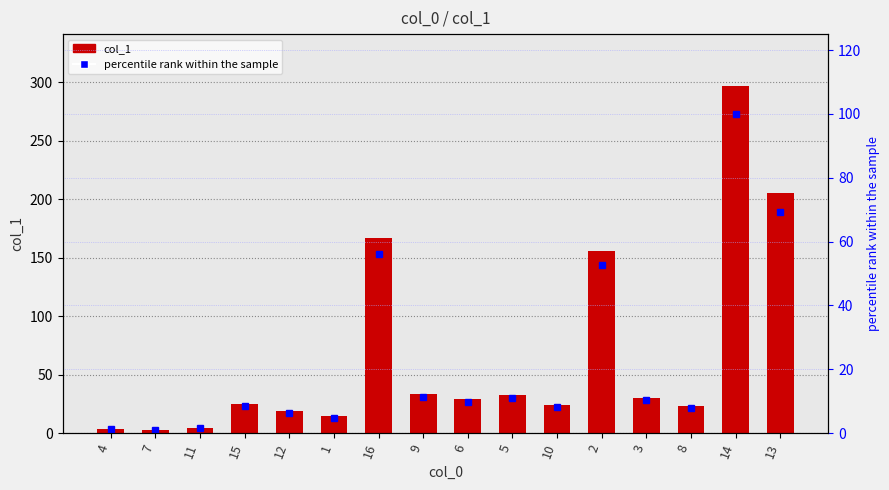

What is the smallest value displayed?

0.9